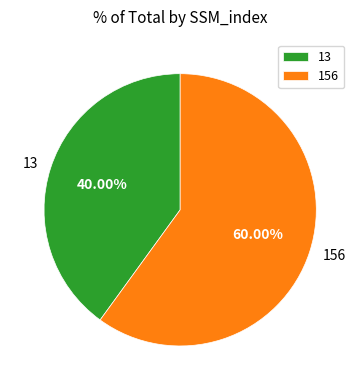

To the nearest percent, what portion does 156 represent?

60%